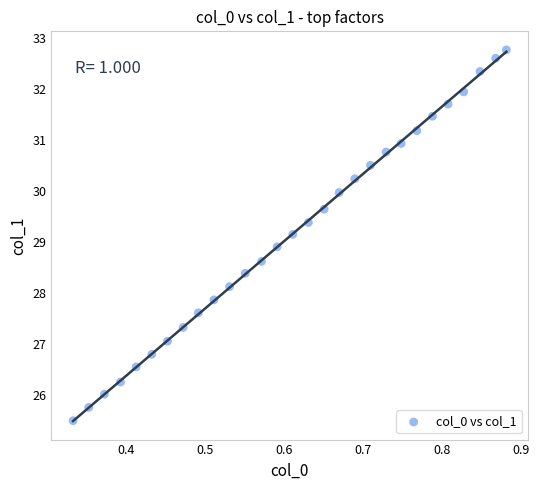

What is the range of Y values (max minus min)?

7.3